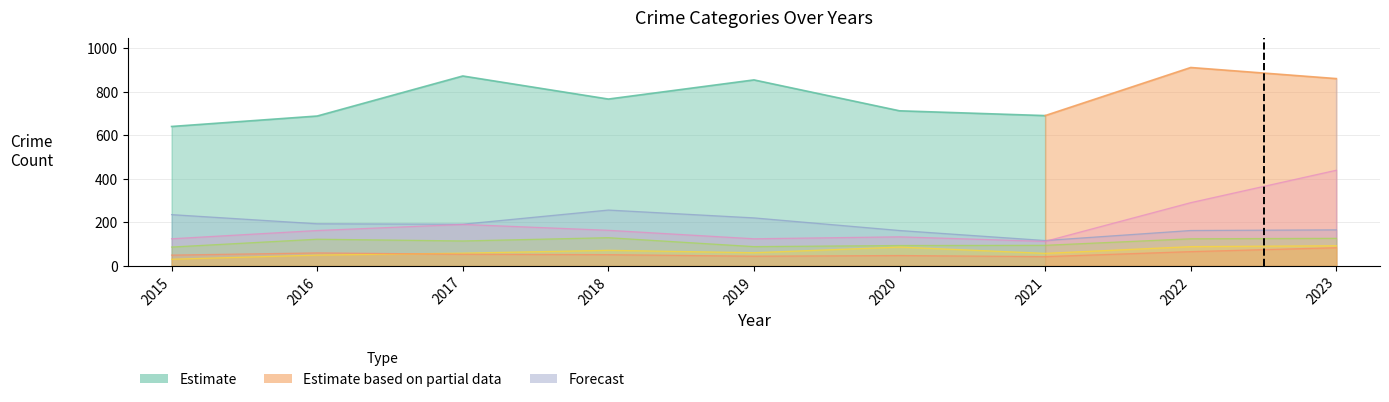

The Motor Vehicle Theft series shows 179 at 2022. True or false?

False